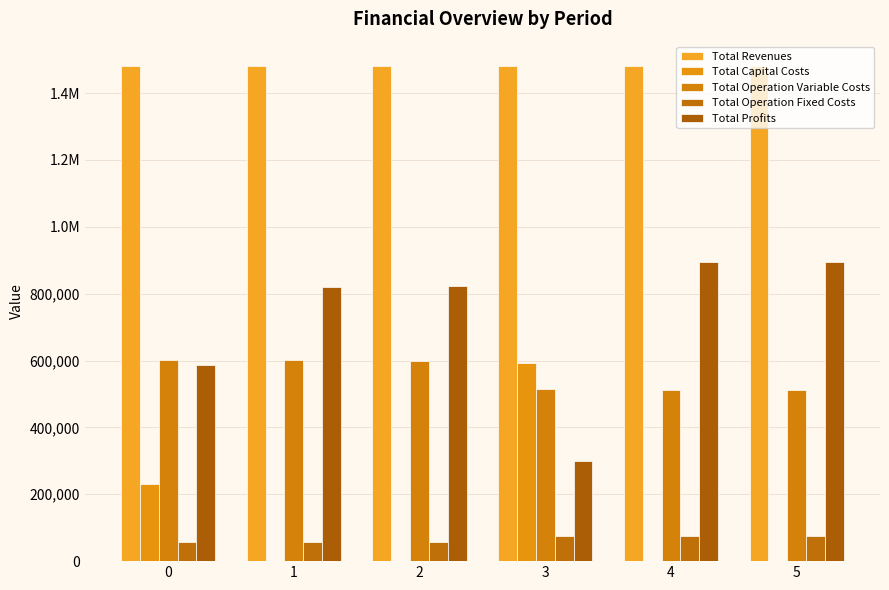

What is the value of the Total Operation Fixed Costs bar at the 1st from the left?

58612.2